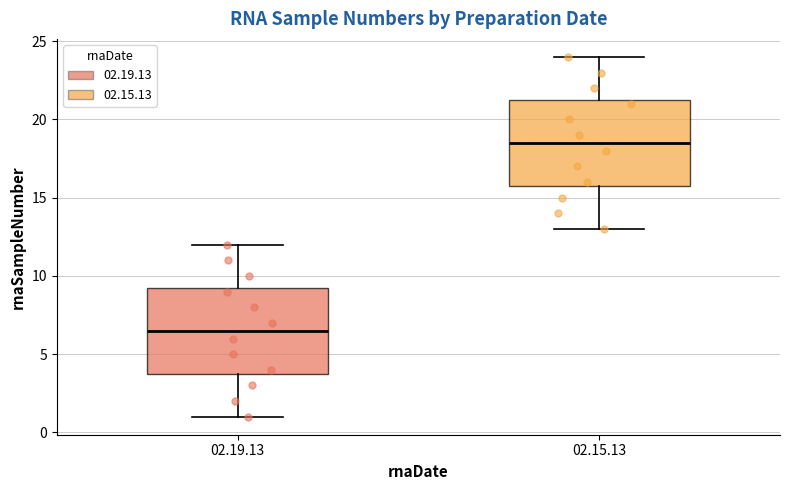

Which box's median line is the lowest?

02.19.13